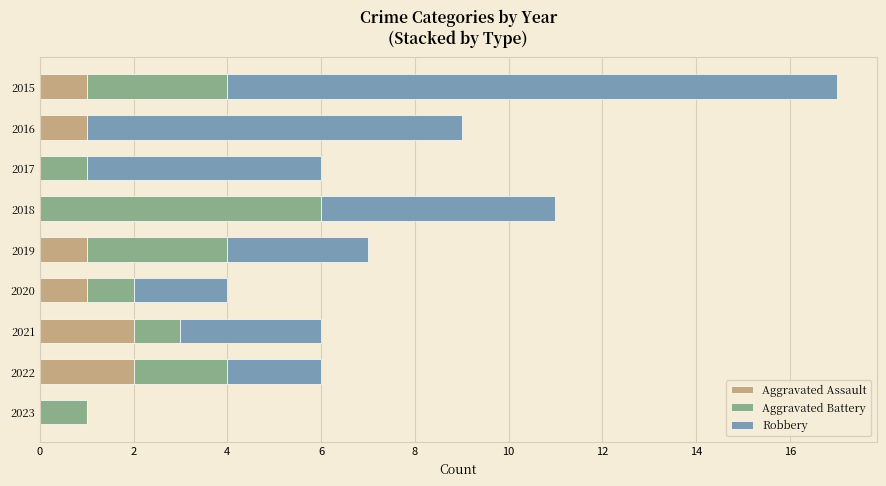

What are all the series names shown in the legend?

Aggravated Assault, Aggravated Battery, Robbery